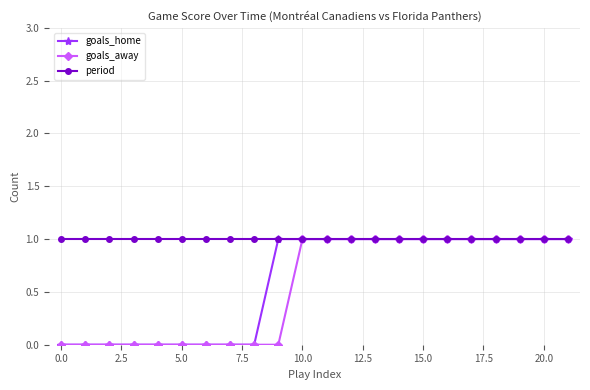

What is the value of the period point at the 15th from the left?

1